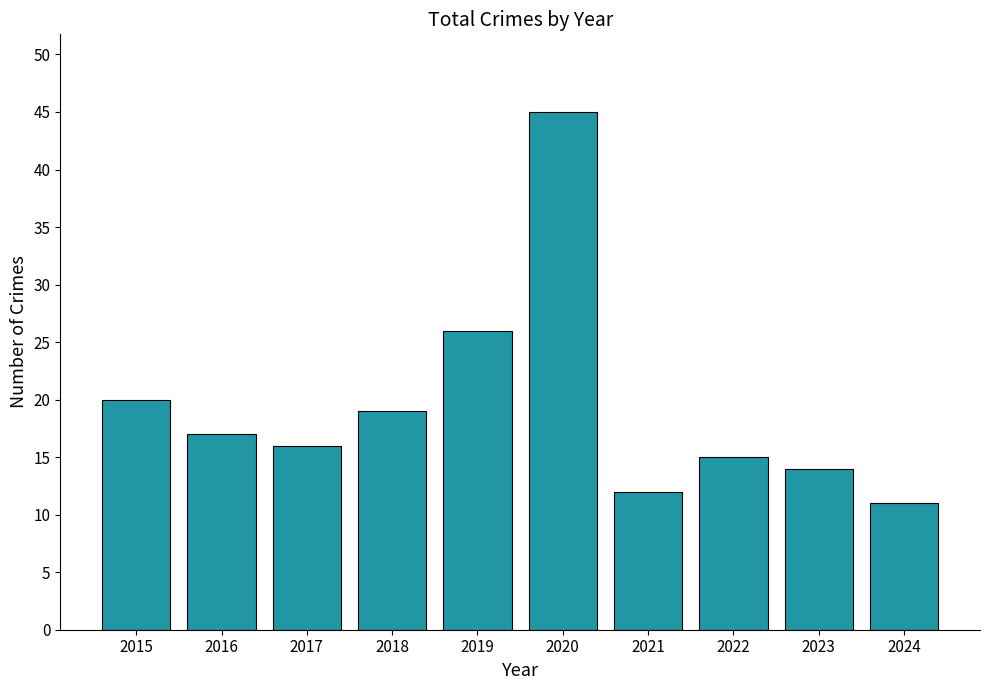

Rank the categories by value from lowest to highest.

2024, 2021, 2023, 2022, 2017, 2016, 2018, 2015, 2019, 2020